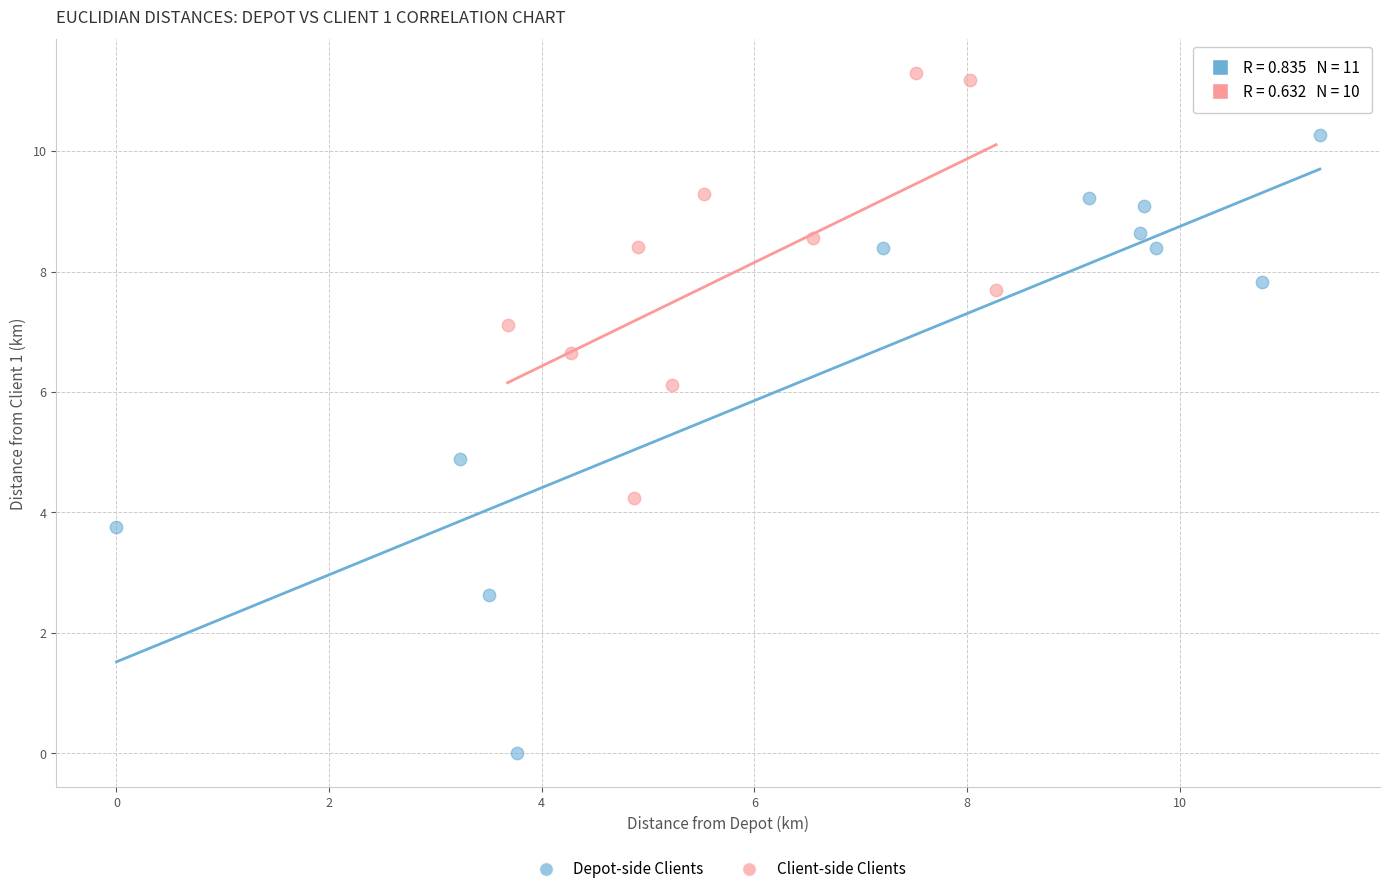

Which series reaches the maximum Y coordinate?

Client-side Clients